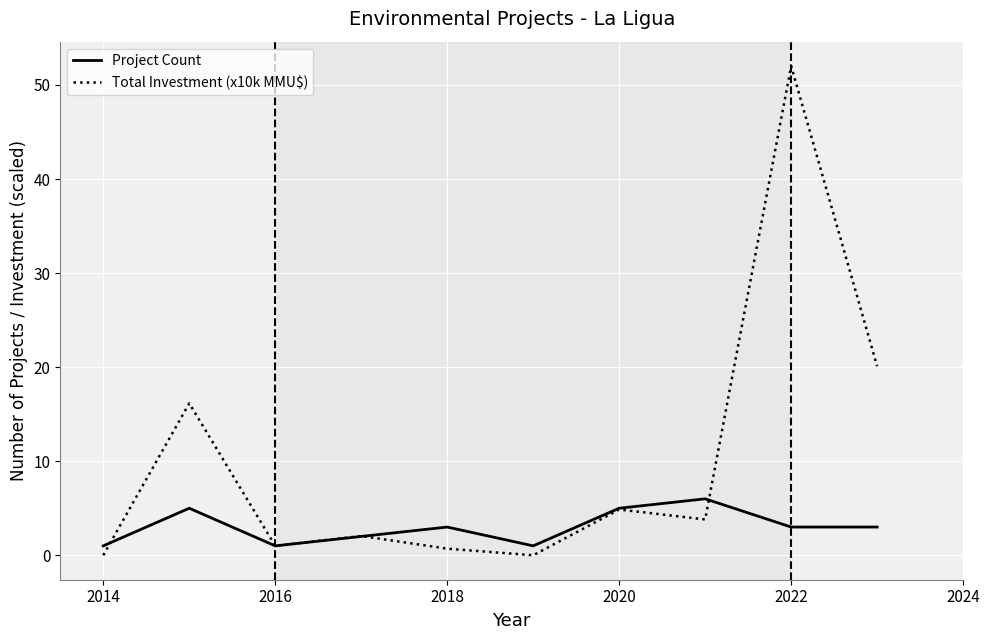

Which series has the widest spread of values?

Total Investment (x10k MMU$)